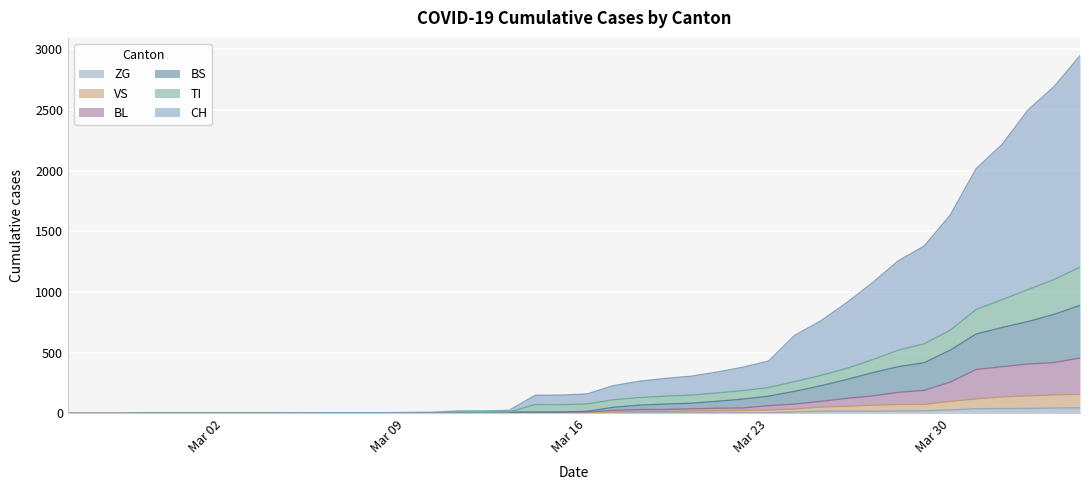

What are all the series names shown in the legend?

ZG, VS, BL, BS, TI, CH